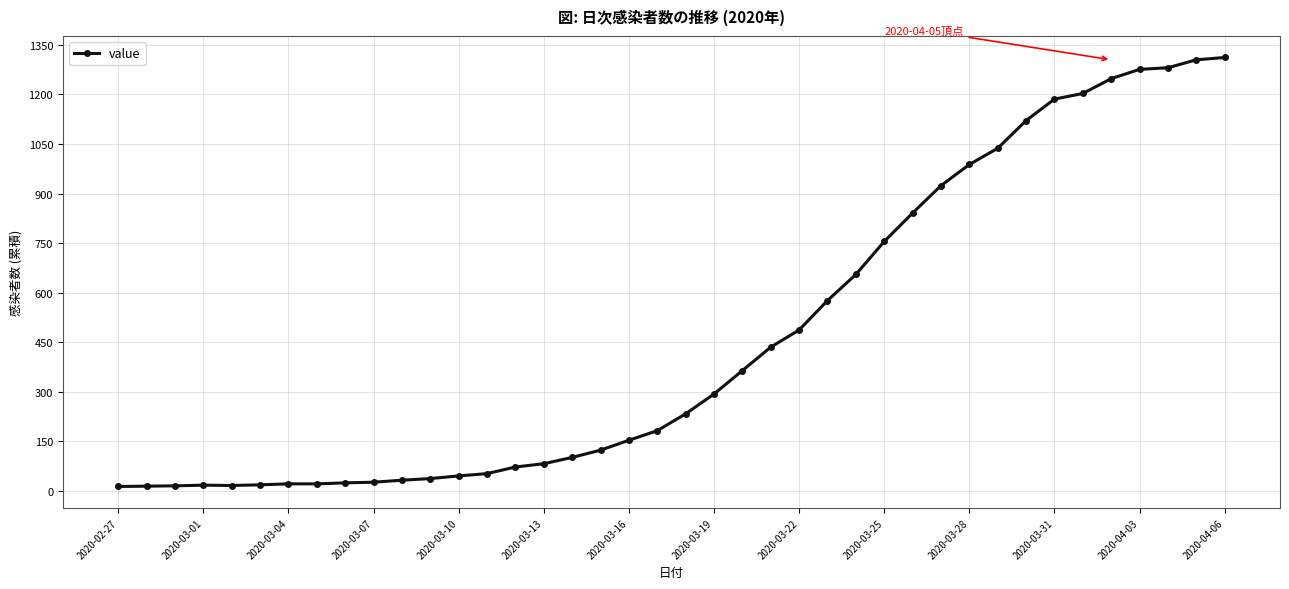

What is the maximum value shown in the chart?

1312